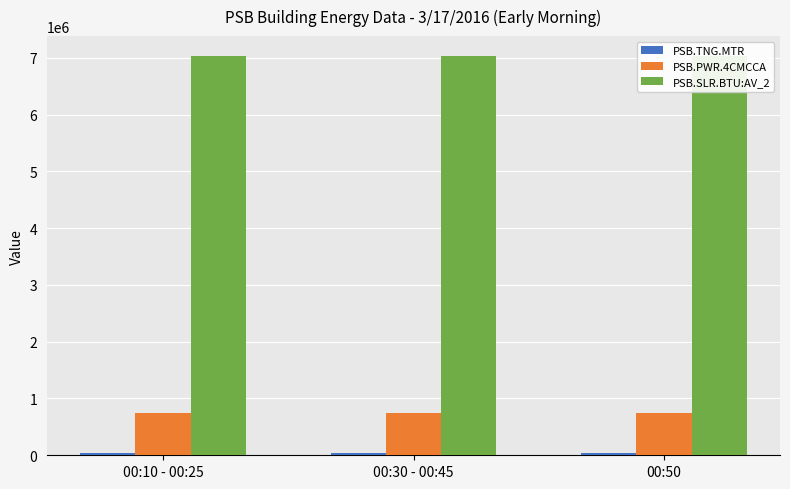

Reading left to right, extract all data points from this chart.

PSB.TNG.MTR: 36180.0	36182.5	36190.0
PSB.PWR.4CMCCA: 752764.0	752770.8	752775.0
PSB.SLR.BTU:AV_2: 7028990.0	7028990.0	7028990.0